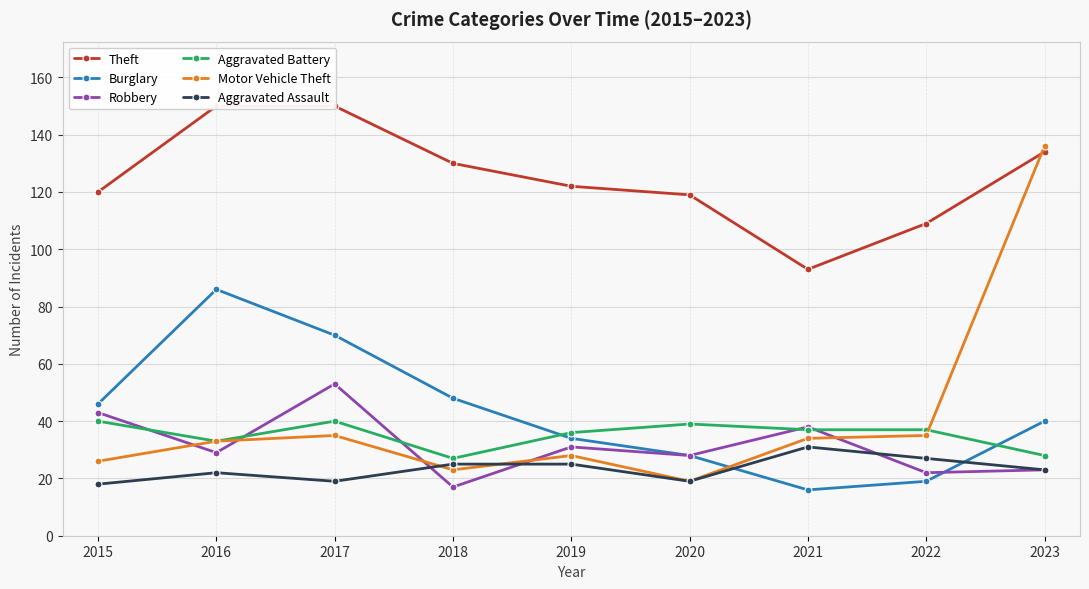

Where do Motor Vehicle Theft and Theft first cross each other?

2022 and 2023